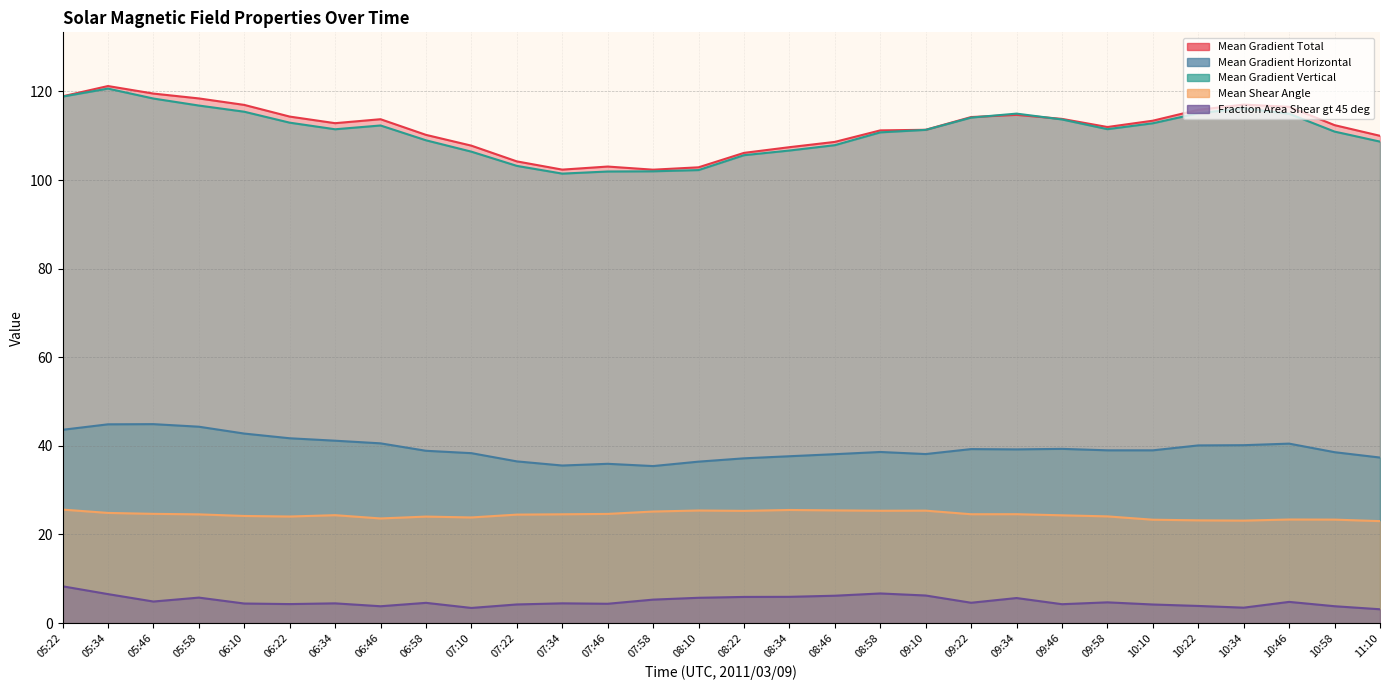

What is the label of the 5th point from the left?

06:10